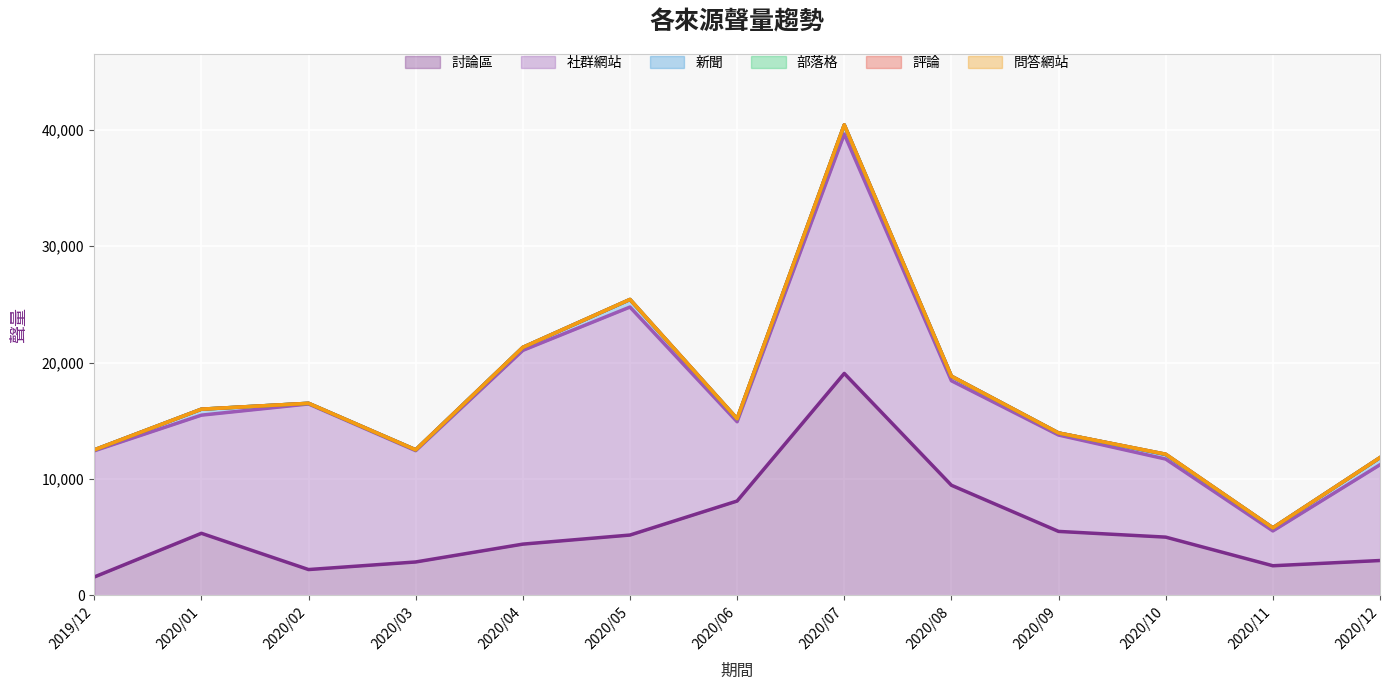

At which category is the sum across all series the highest?

2020/07